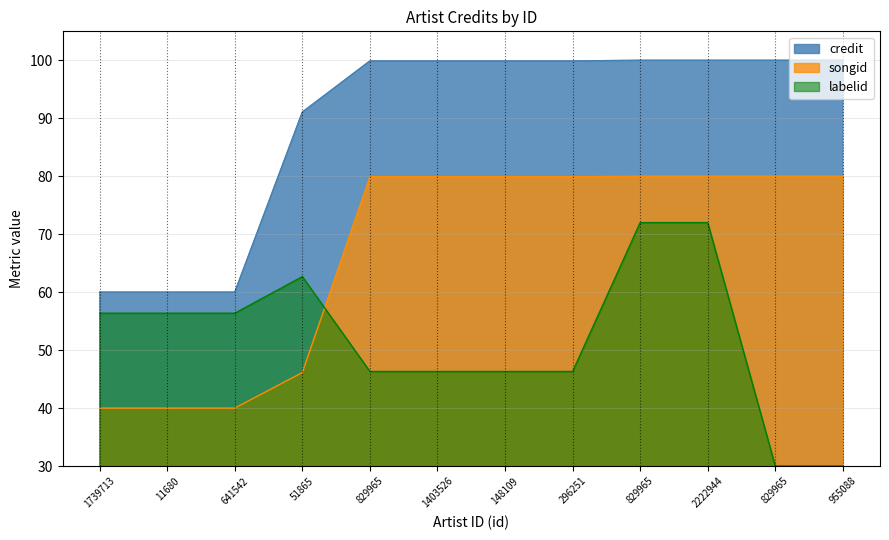

Count the number of categories in the chart.

12